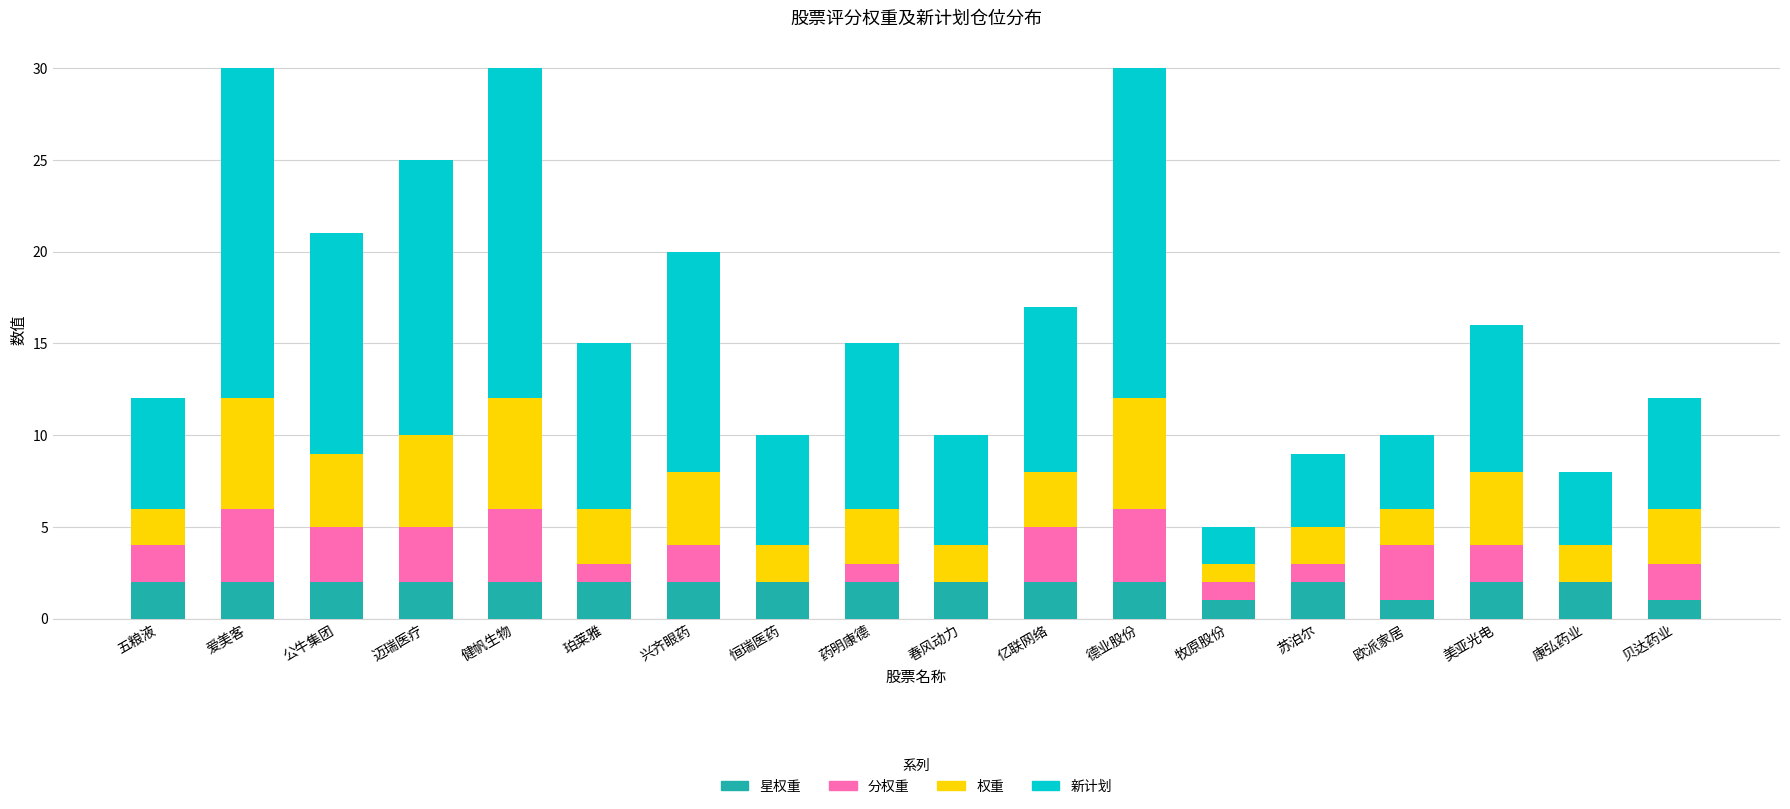

What is the total value across all series at 兴齐眼药?

20